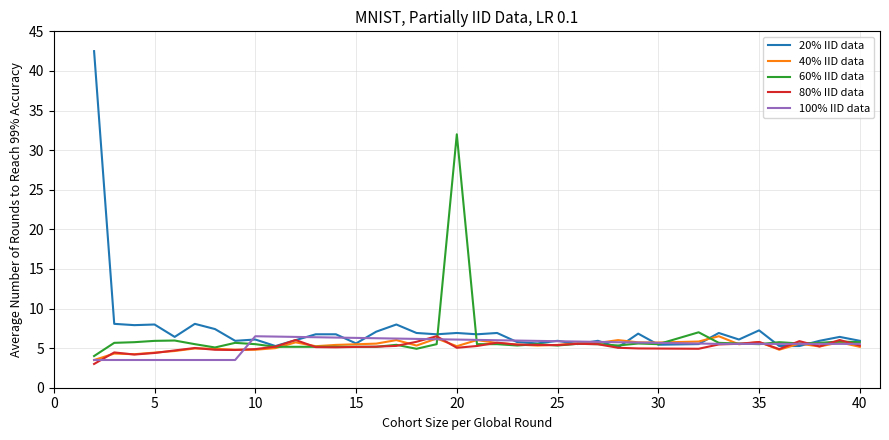

What is the minimum value shown in the chart?

3.0